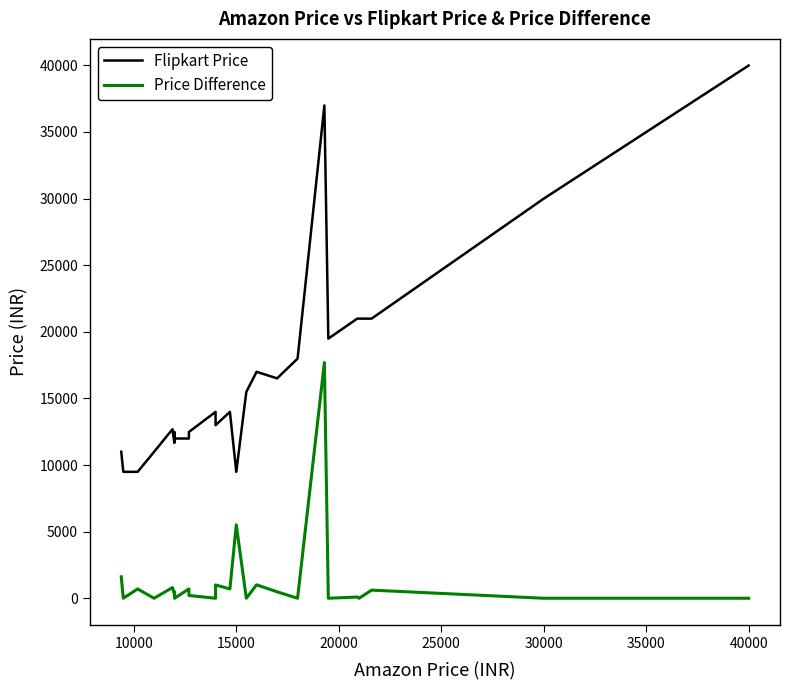

What is the value of the Flipkart Price point at the 37th from the left?

32990